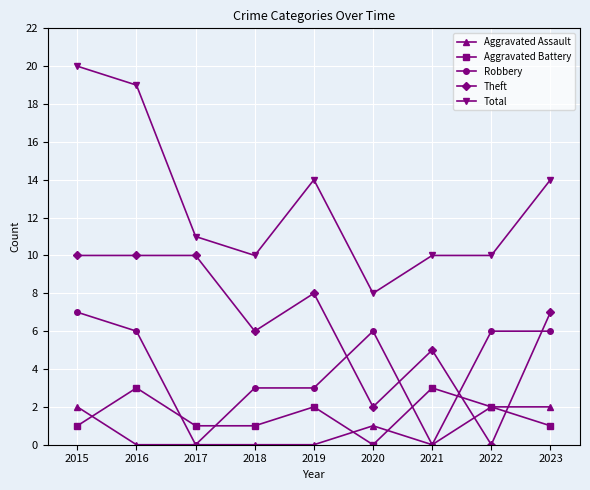

Read the Aggravated Battery value at 2021.

3